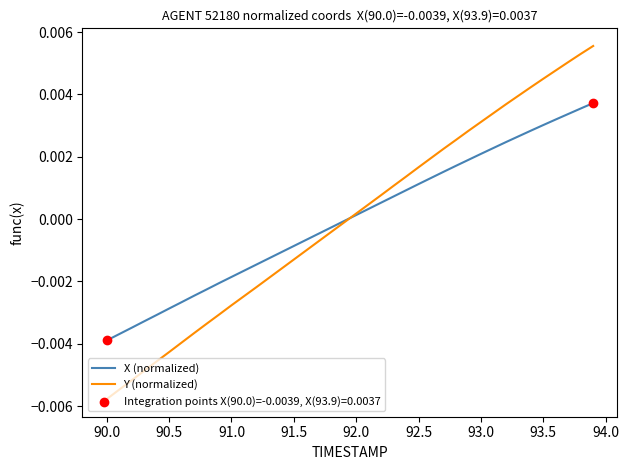

Which series has the largest range (max minus min)?

Y (normalized)